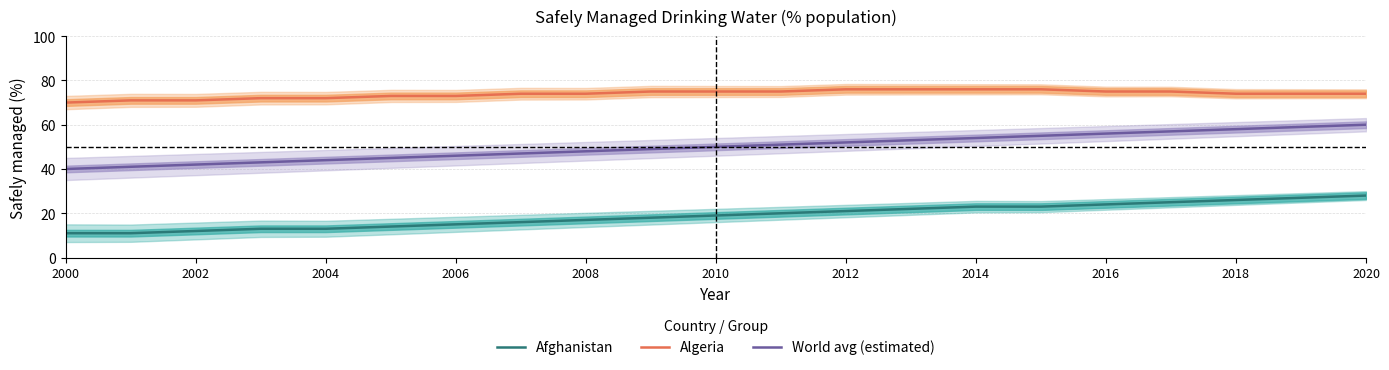

What is the difference between the second highest and second lowest values in the World avg (estimated) series?

18